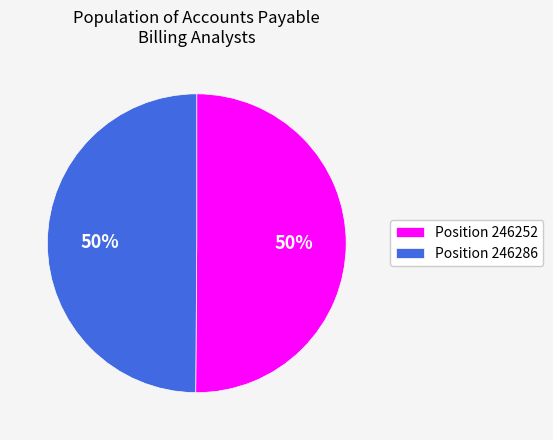

The Position 246286 slice represents 50% of the pie. True or false?

True